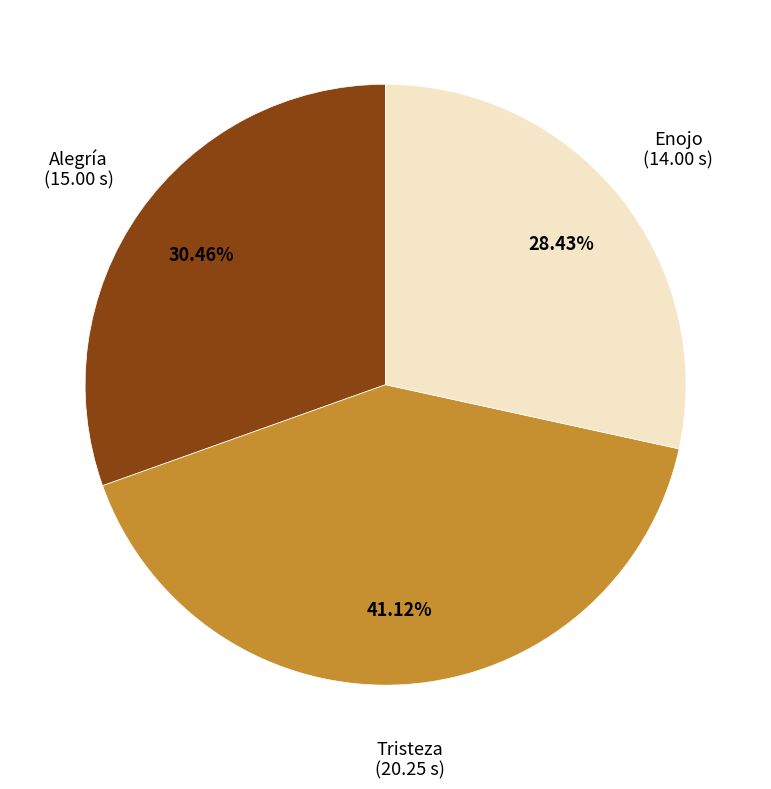

To the nearest percent, what is the average slice percentage?

33%